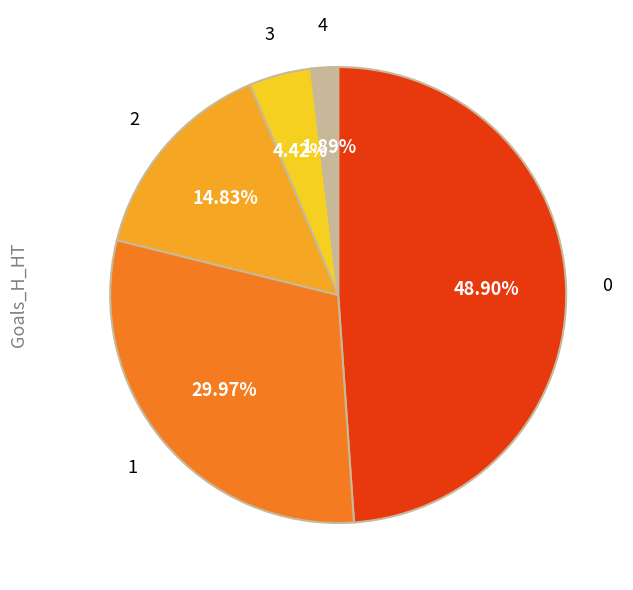

Between 4 and 3, which is larger?

3